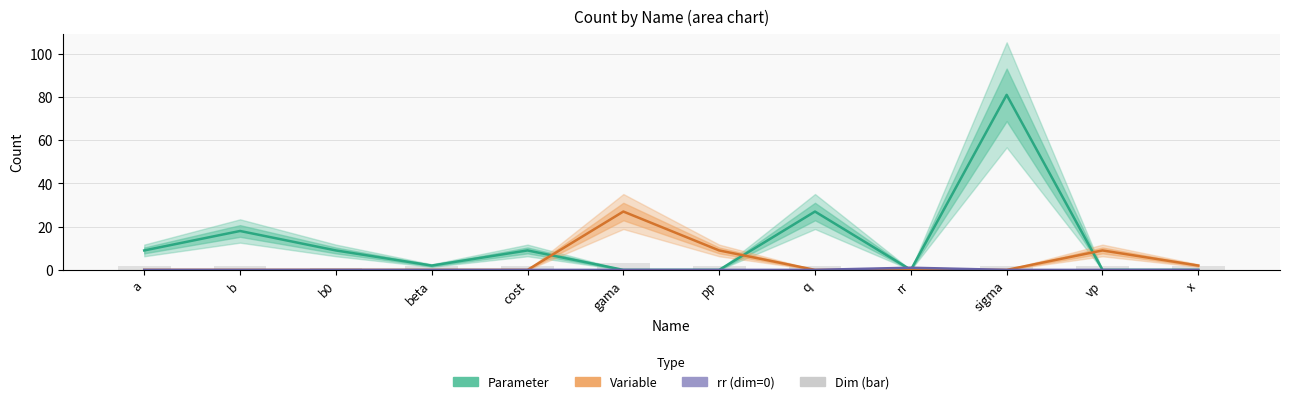

What position from the right is beta?

9